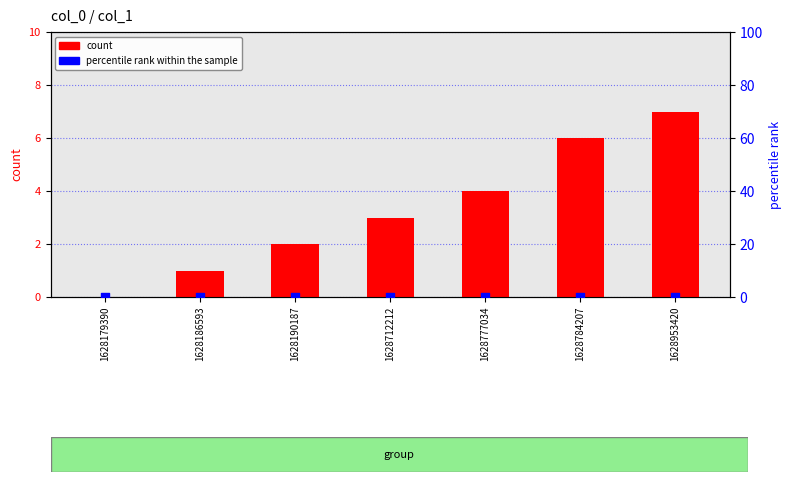

At how many categories does at least one series exceed 4?

2